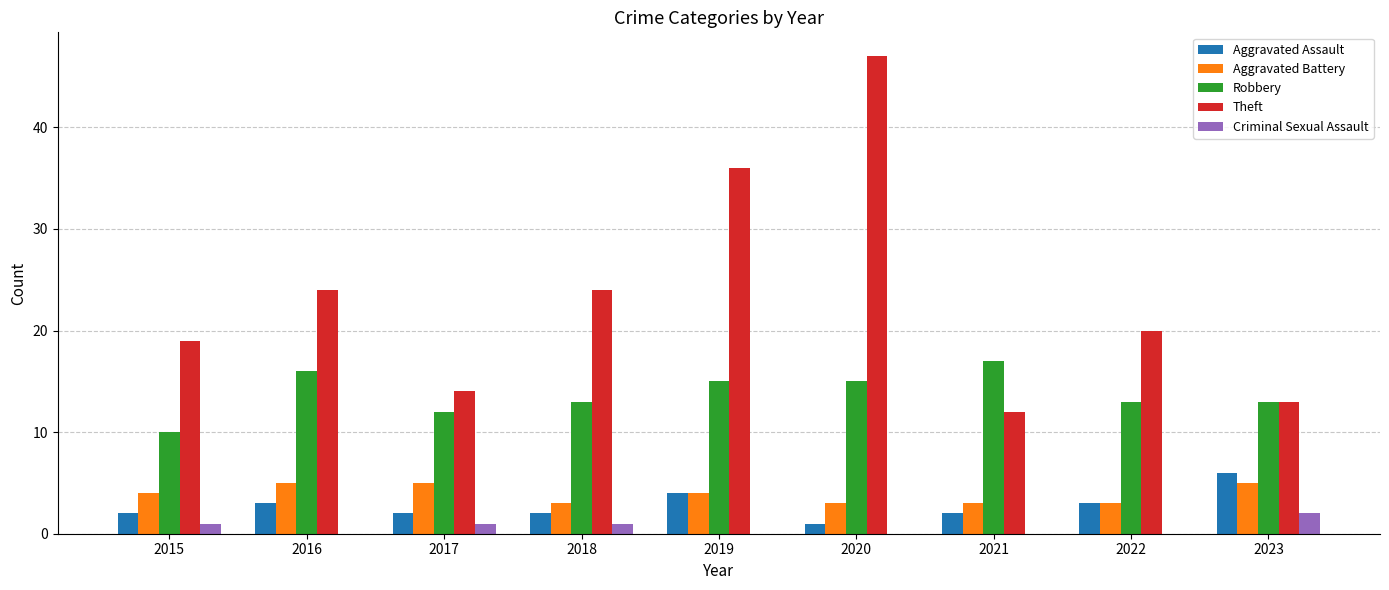

Is it true that Criminal Sexual Assault equals 2 at 2023?

True